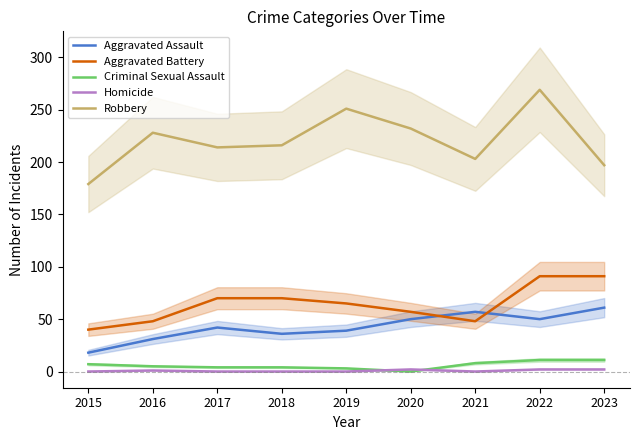

How many interior local valleys does the Criminal Sexual Assault series have?

1